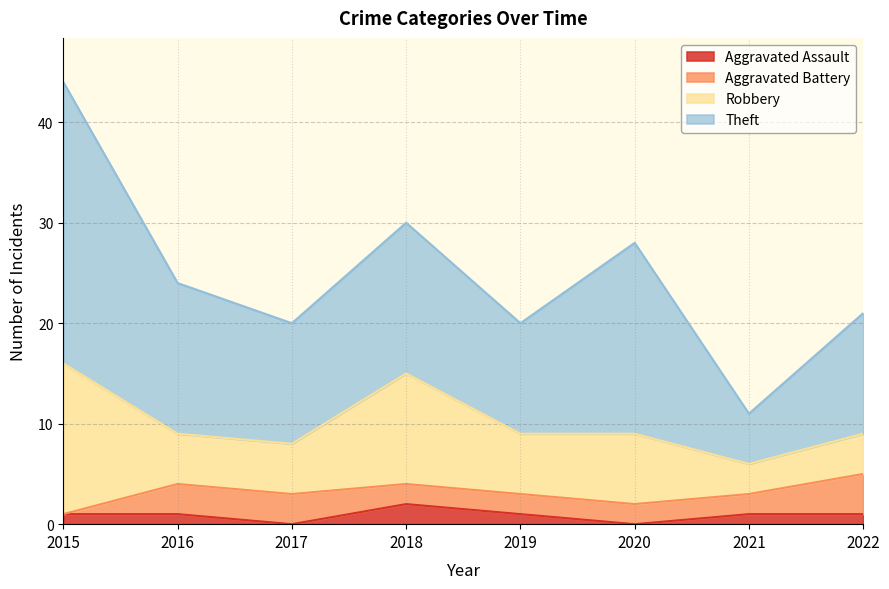

What is the average value of the Robbery series?

7